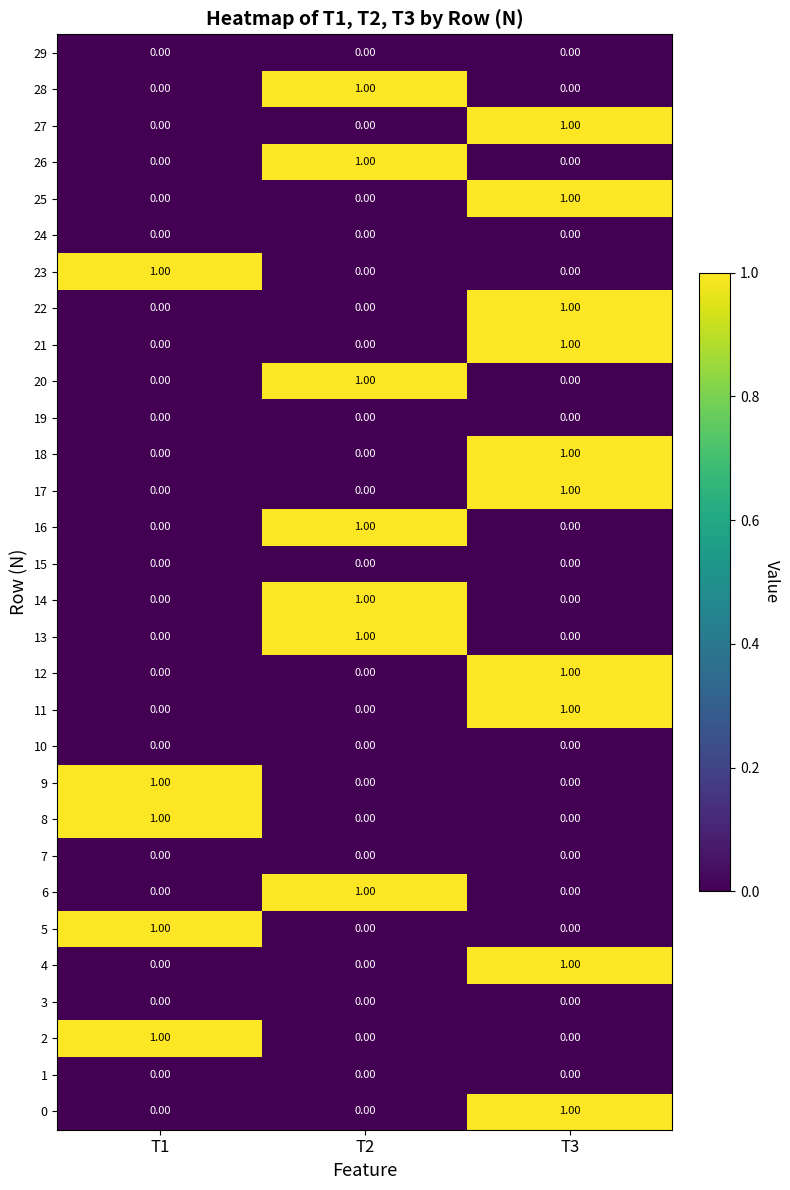

At which category is the sum across all series the highest?

T3